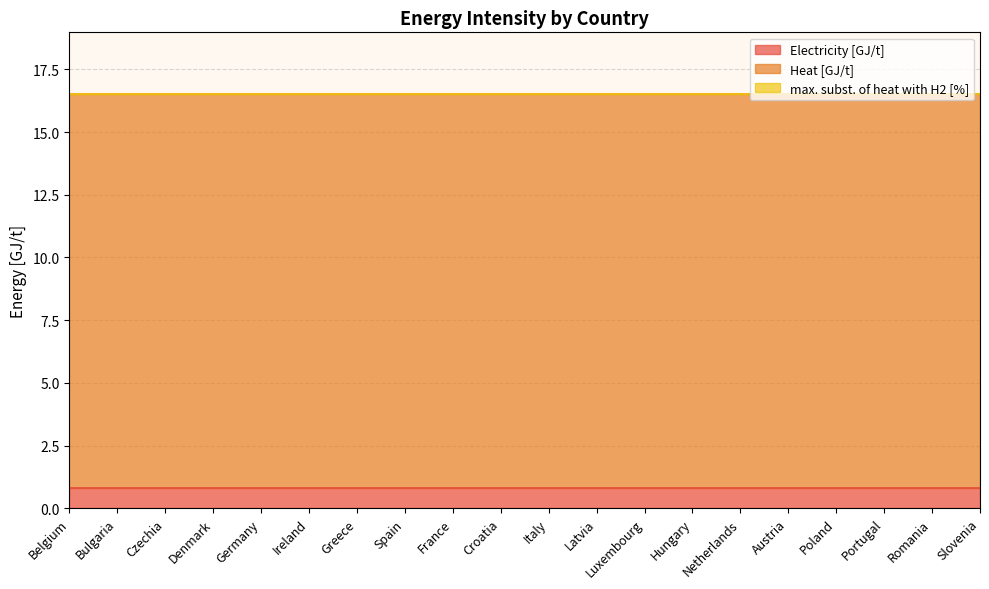

Read the Electricity [GJ/t] value at Spain.

0.8